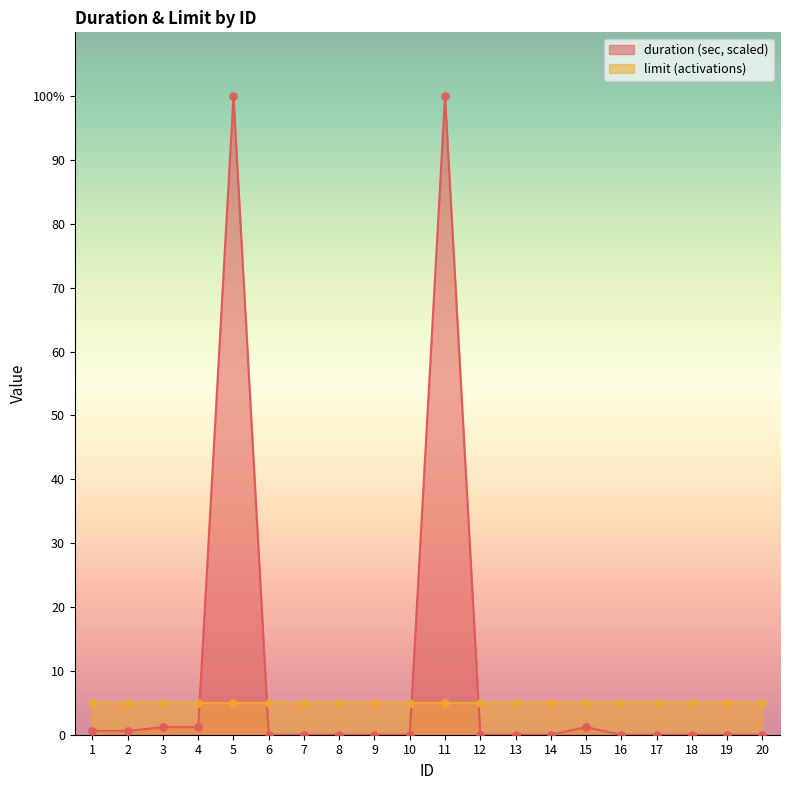

Between 10 and 16, which is larger?

10